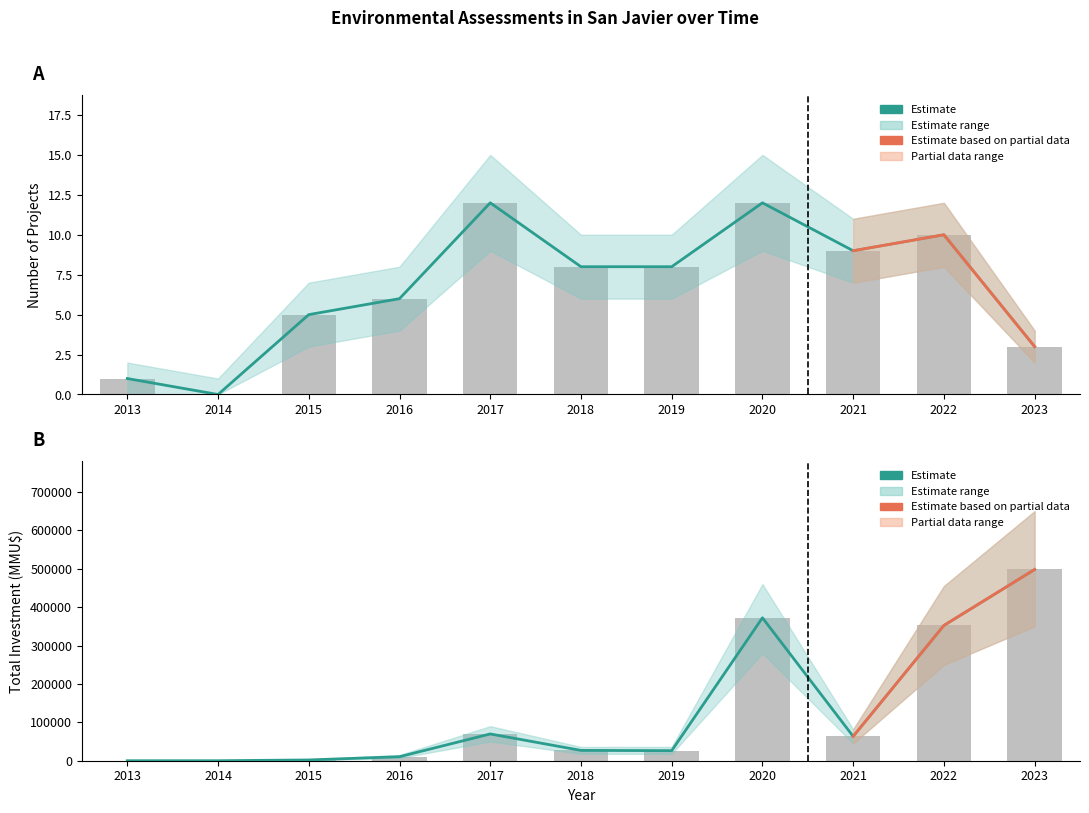

Where is Inversión Total (MMU$) nearest to the value 249015?

2022